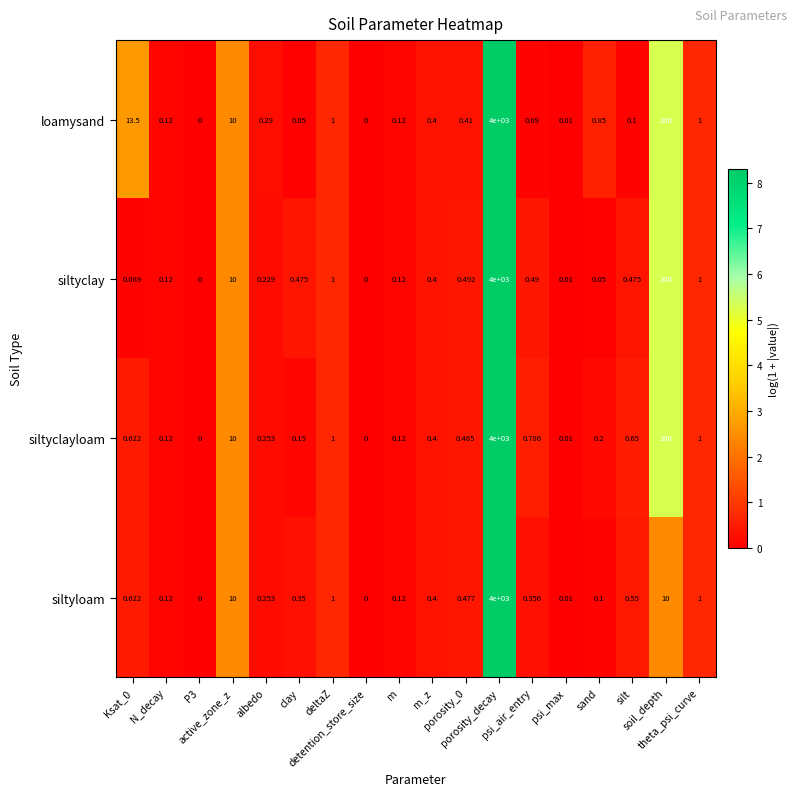

What is the greatest value displayed?

4000.0